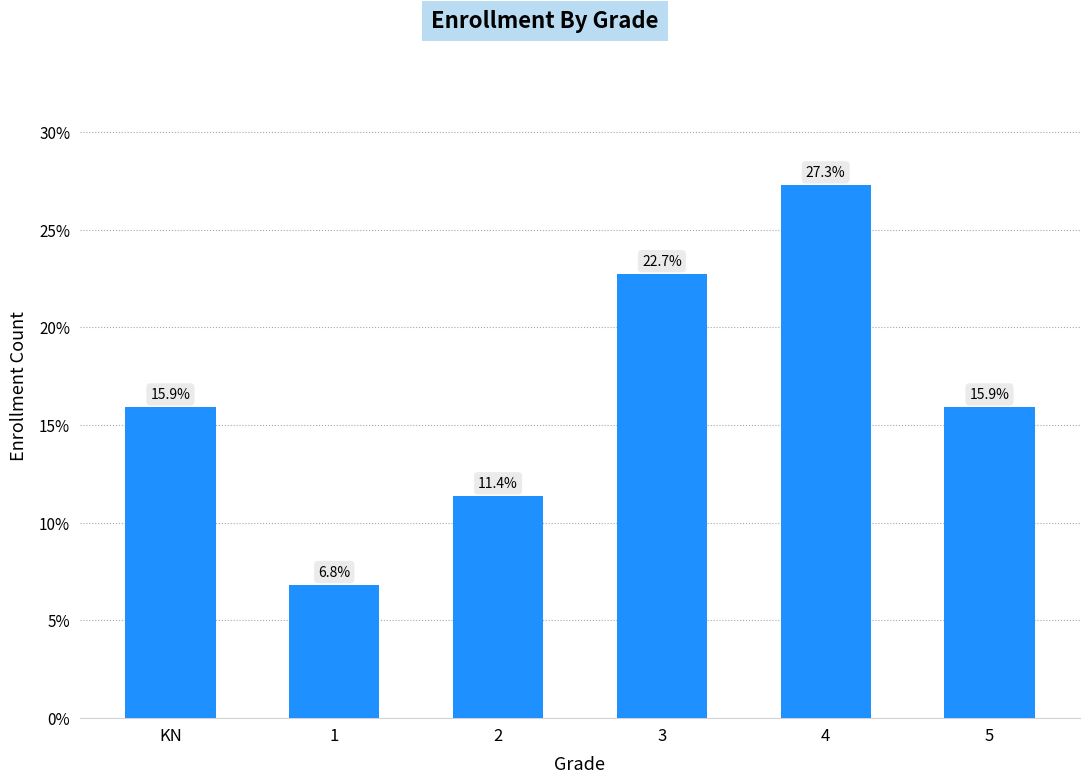

What is the label of the 5th bar from the left?

4